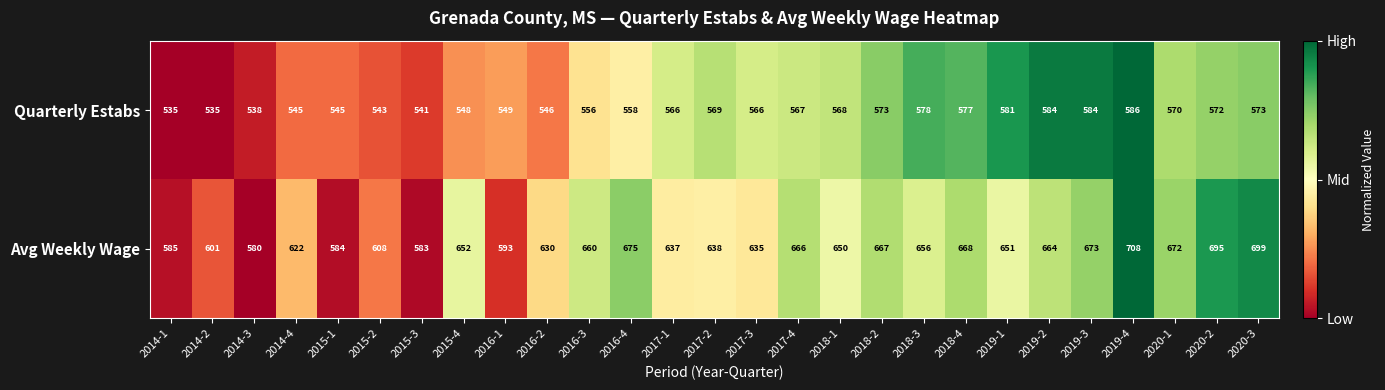

Rank the series by their maximum value, from lowest to highest.

Quarterly Estabs, Avg Weekly Wage